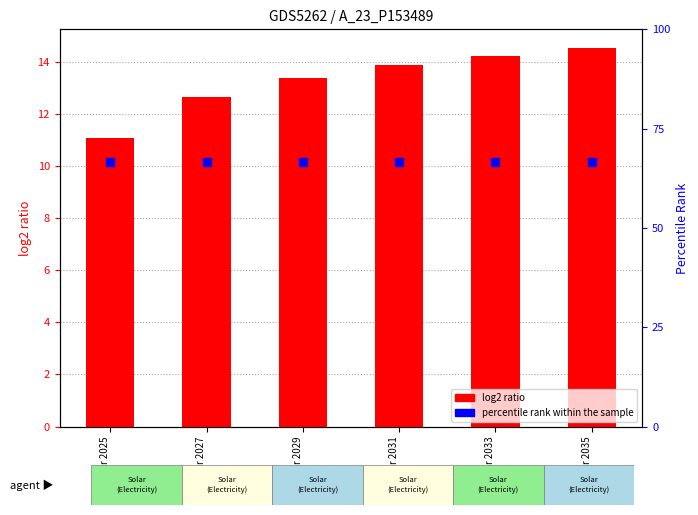

Which series has the widest spread of Y values?

log2 ratio